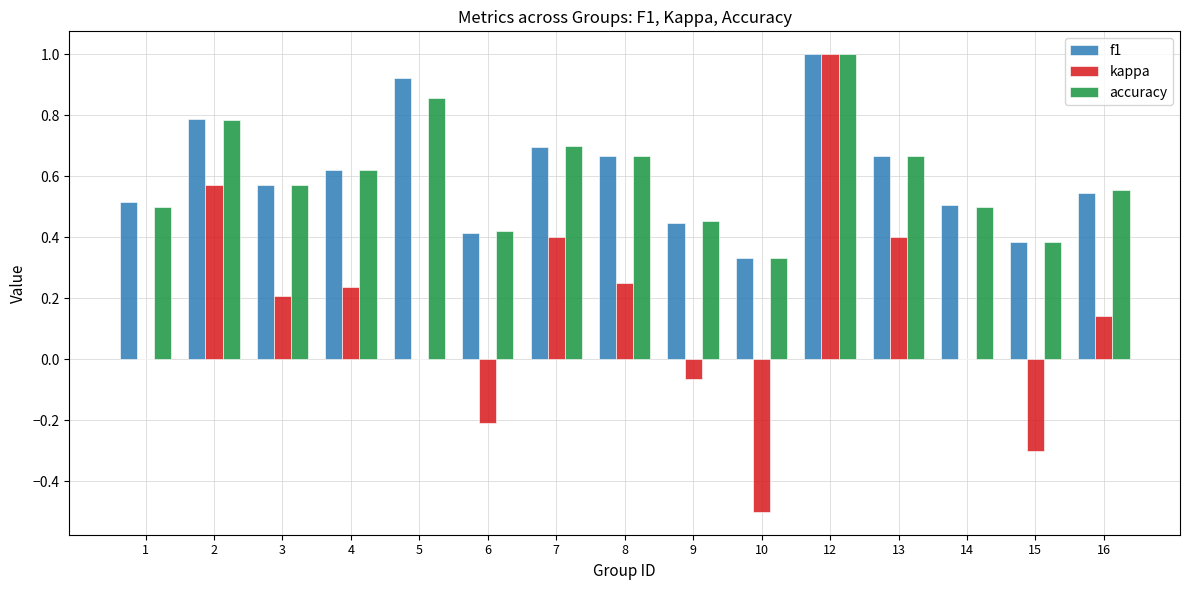

What is the total value across all series at 14?

1.0